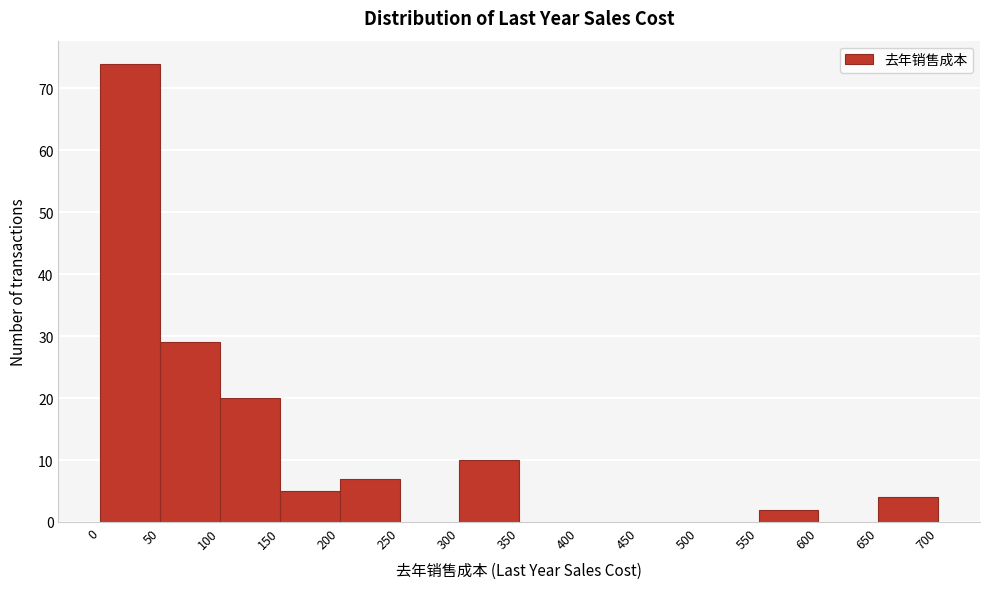

How tall is the bar that spans 300 to 350 on the x-axis? The values are not printed on the chart, so give them approximately, as read against the axis.

10